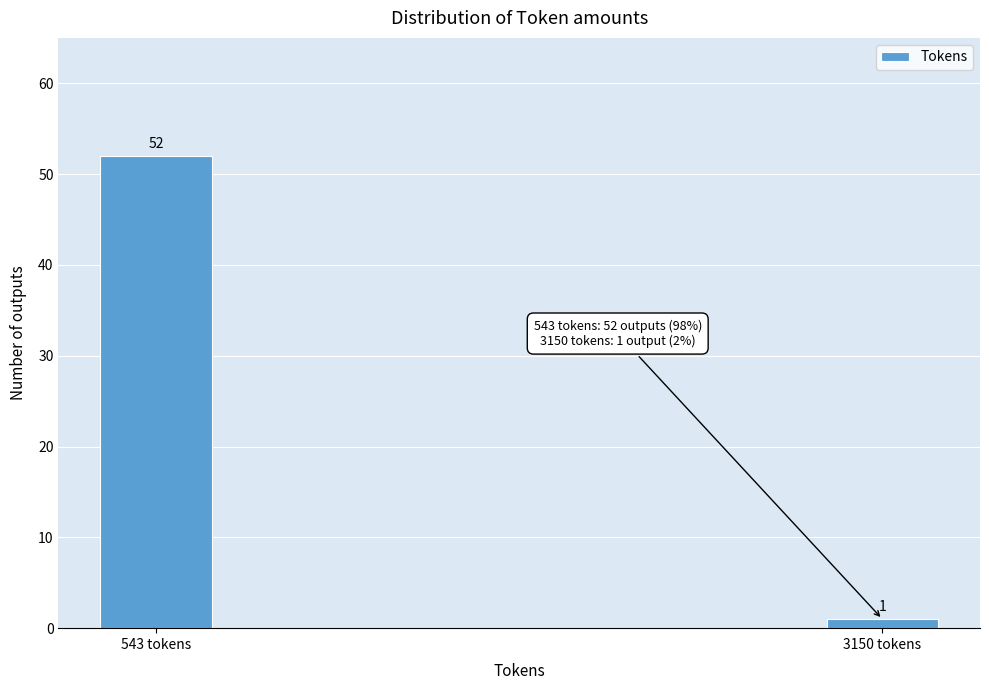

Reading left to right, what are all the values shown in this chart?

543 tokens=52	3150 tokens=1